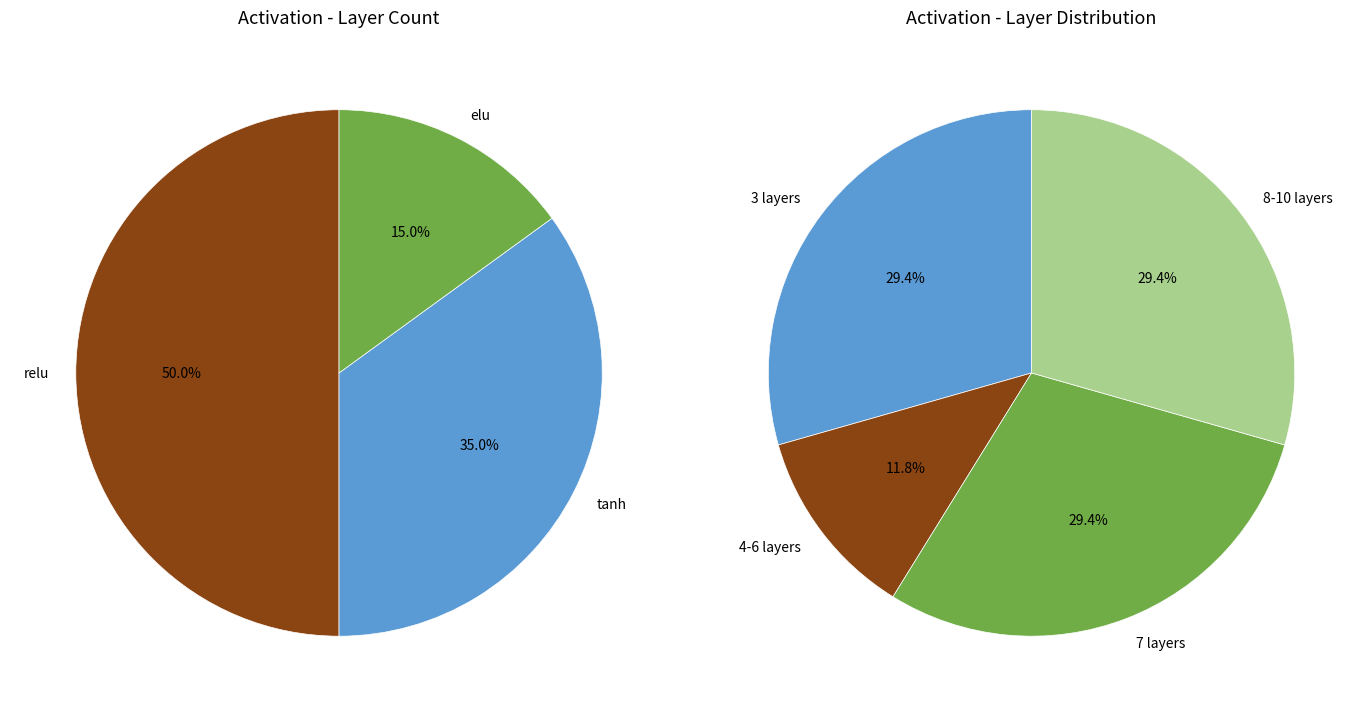

Which category has the biggest portion of the pie?

relu